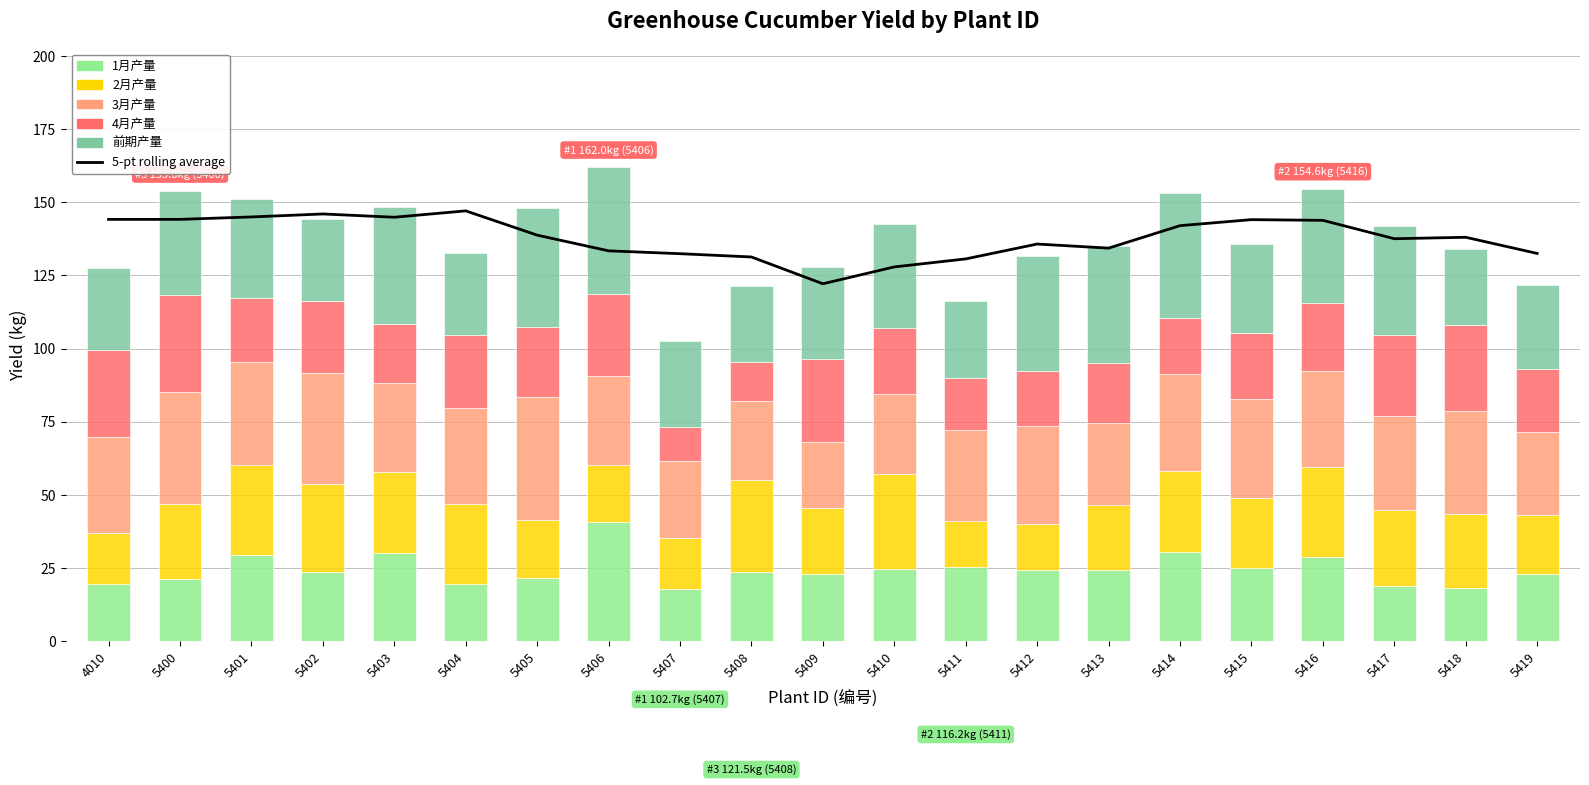

What is the highest value of the 3月产量 series?

42.2